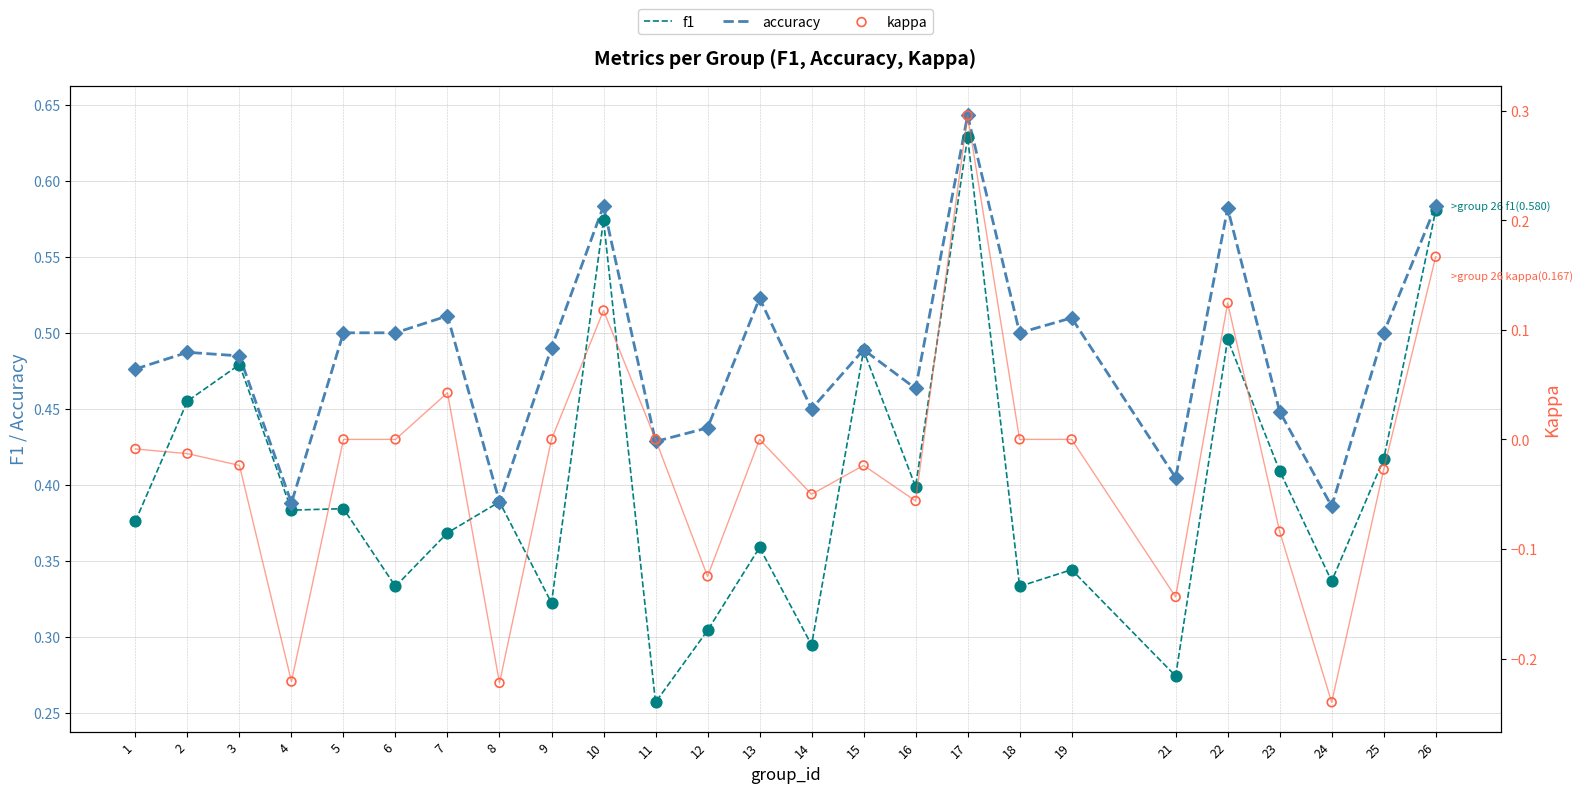

What are all the series names shown in the legend?

f1, accuracy, kappa